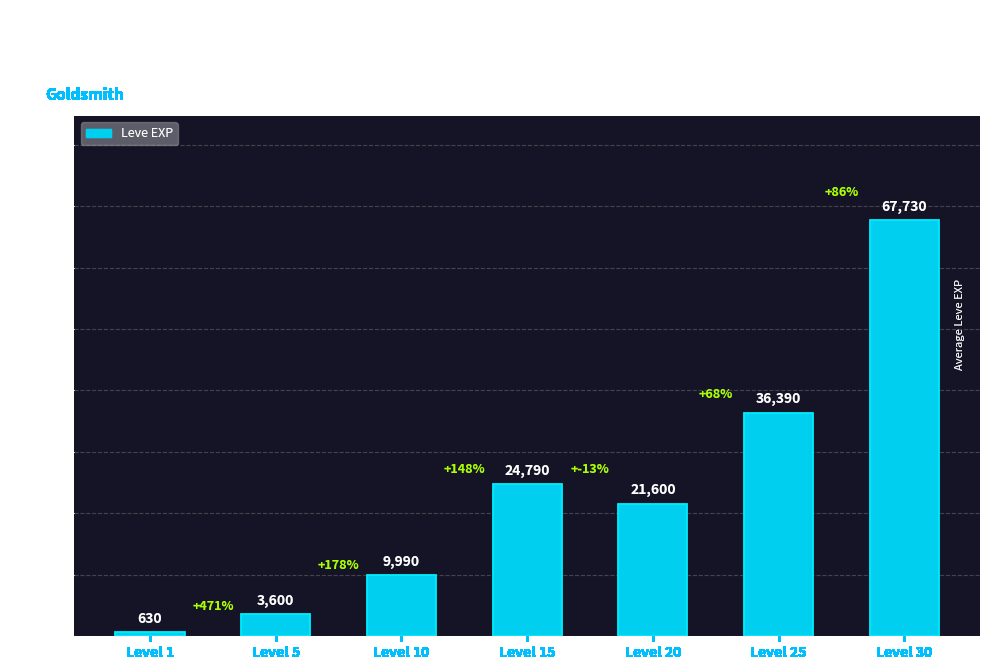

Is it true that the value at Level 15 is 8431?

False